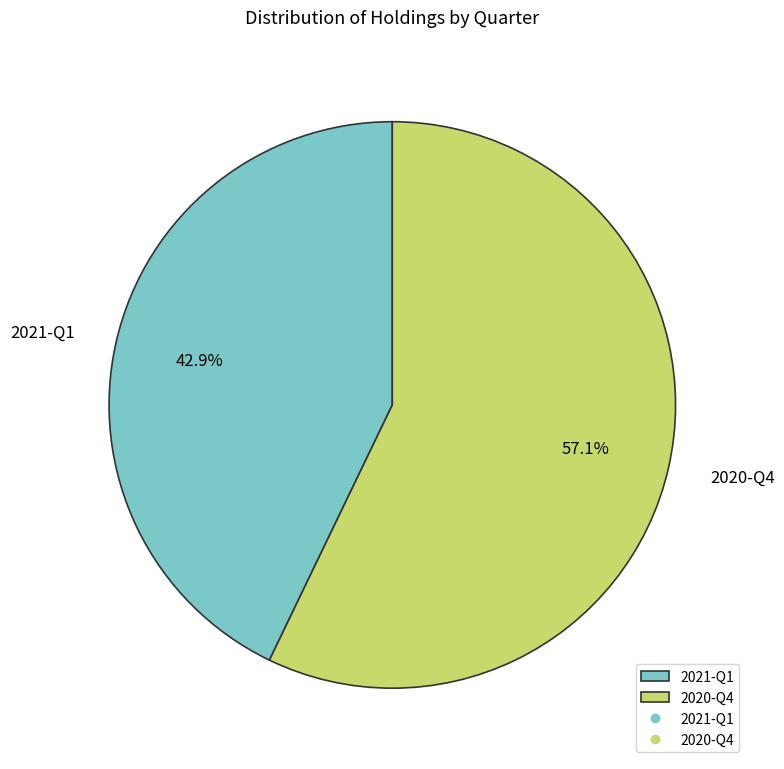

Which category accounts for the majority?

2020-Q4